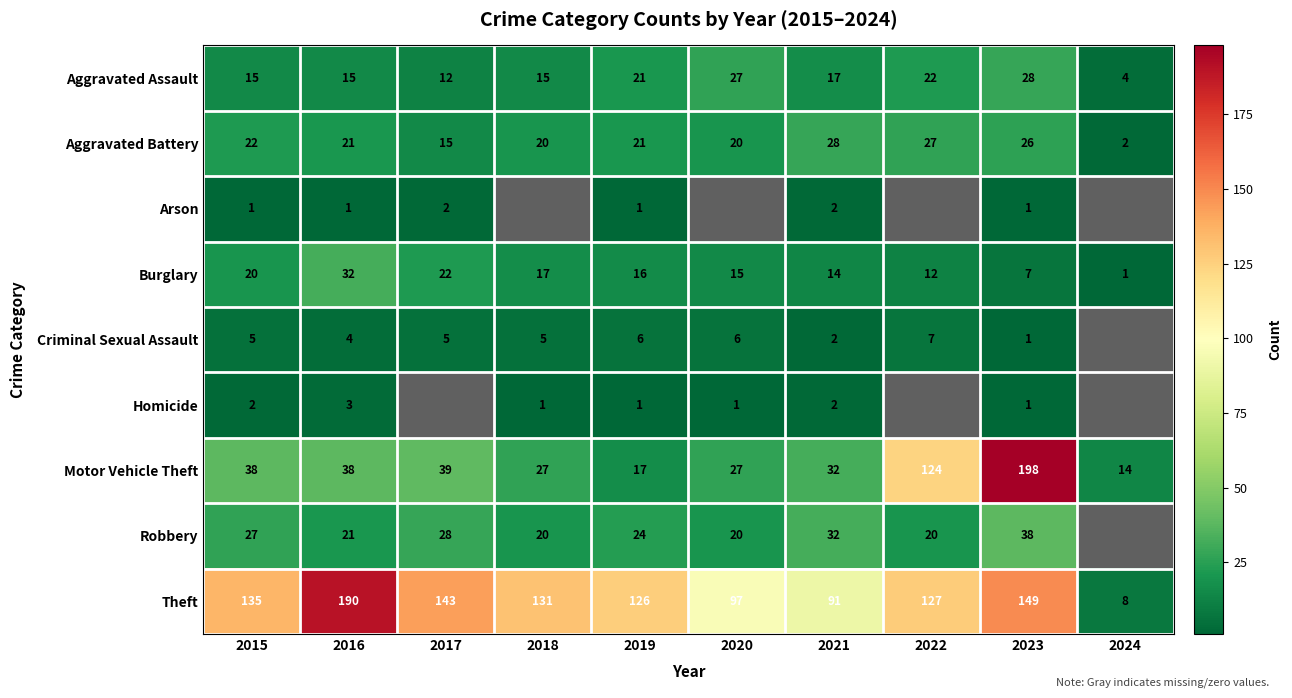

What is the difference between the second highest and second lowest values in the Burglary series?

15